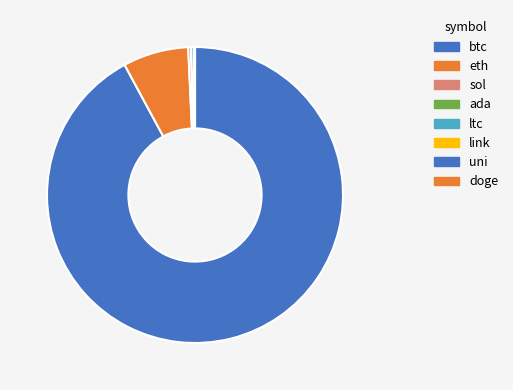

To the nearest percent, what portion does btc represent?

92%